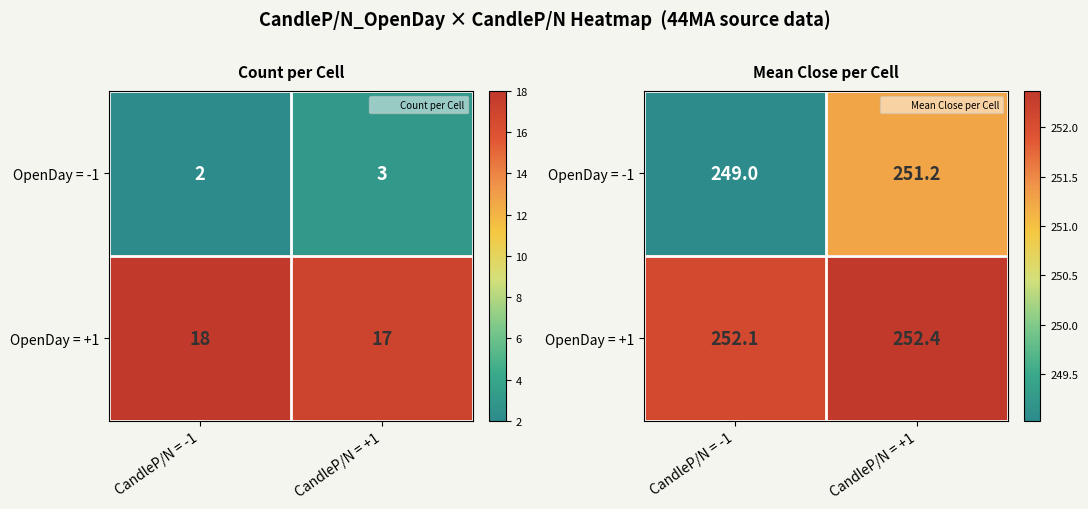

What is the maximum value for OpenDay = -1?

251.2